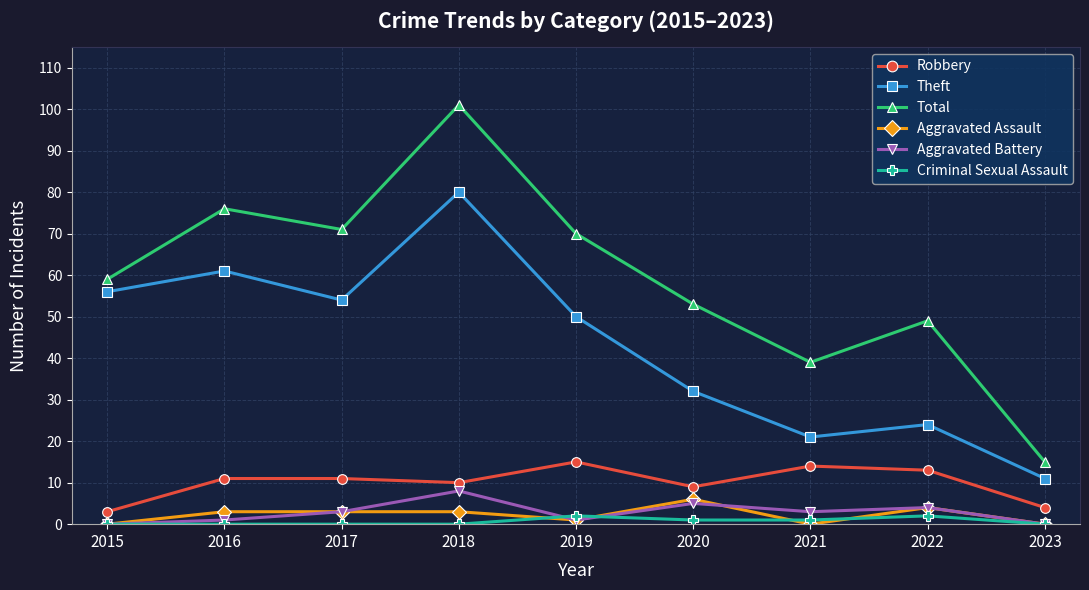

True or false: Theft has a value of 91 at 2017.

False